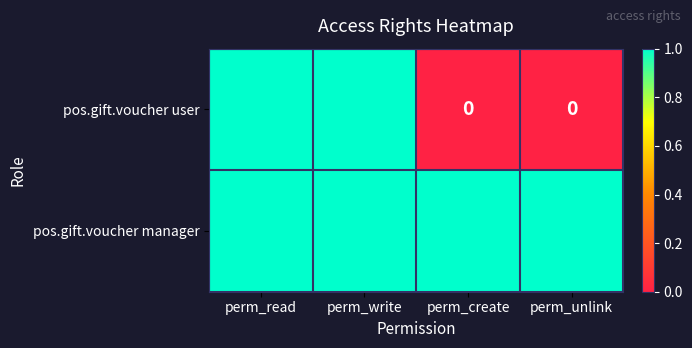

How many series are shown in this chart?

2